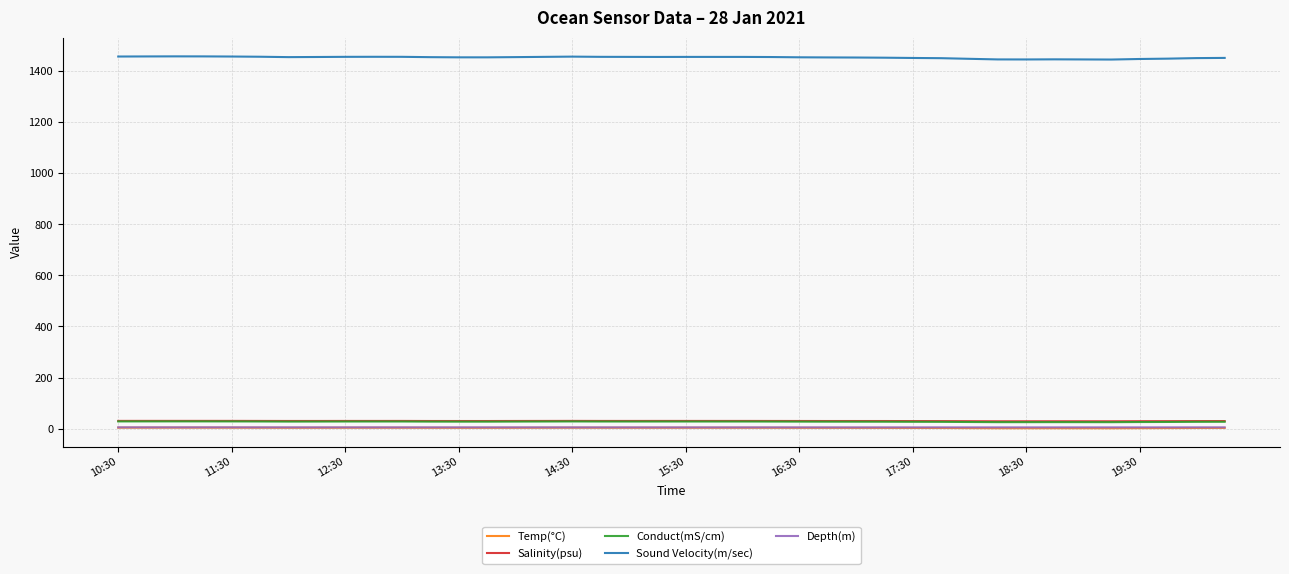

Is this an area chart (filled region under the line)?

No